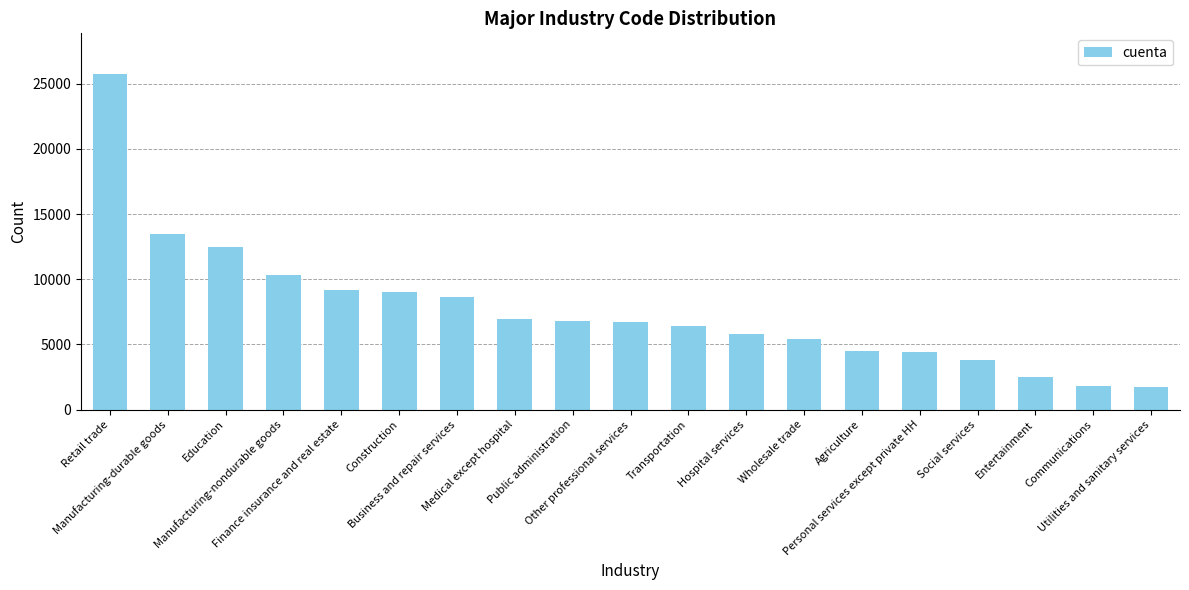

The chart shows a value of 15120 at Construction. True or false?

False